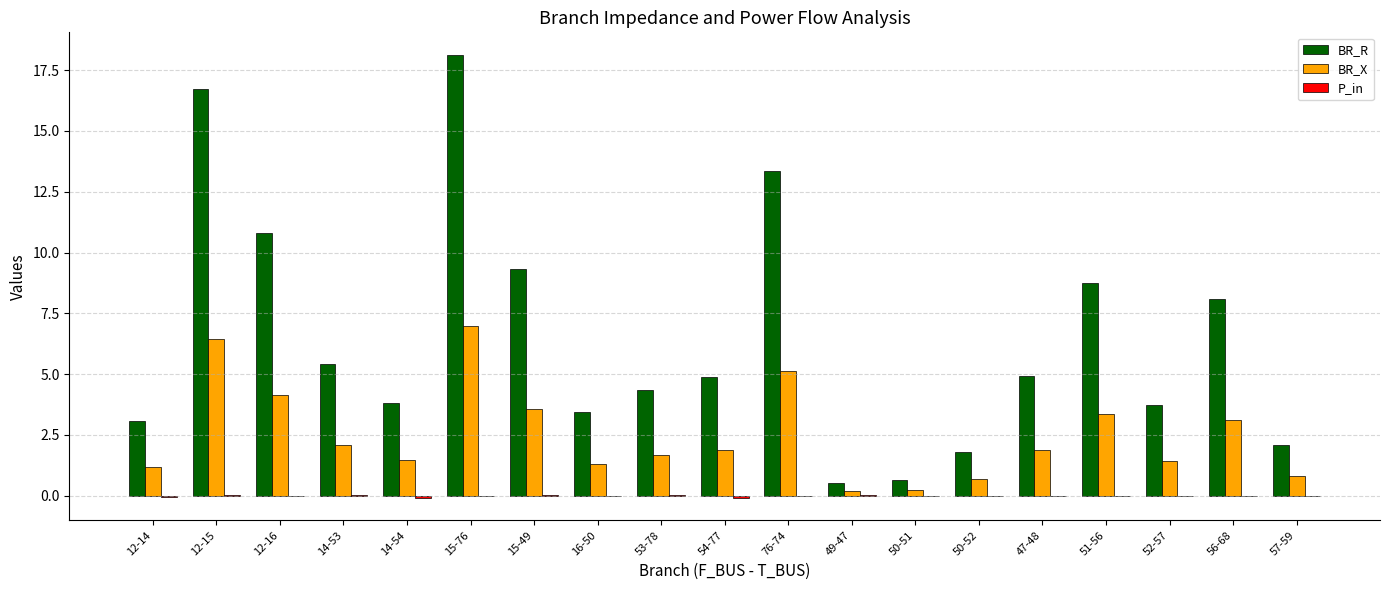

At which category is the sum across all series the highest?

15-76